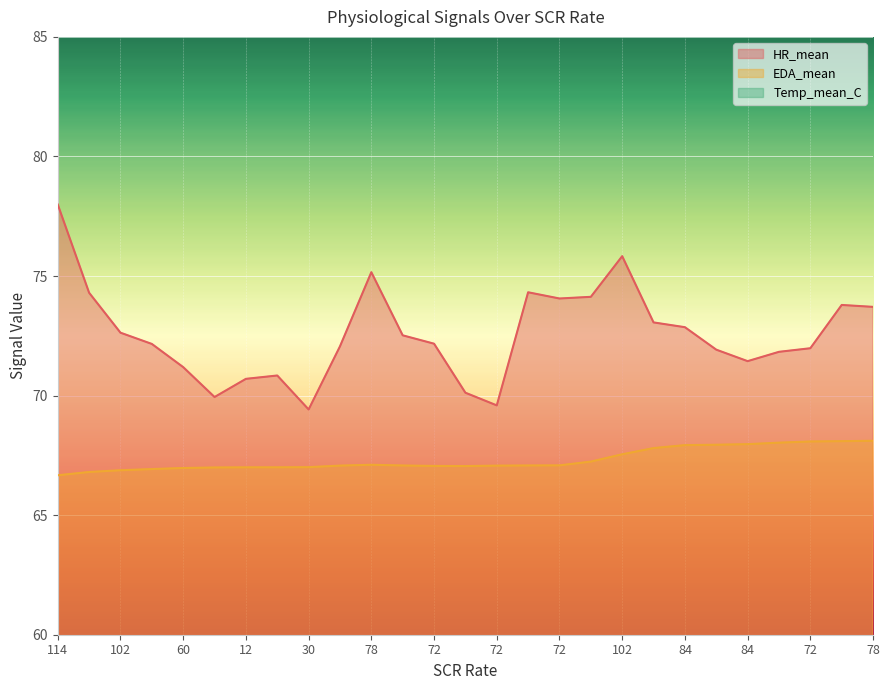

Rank the categories by Temp_mean_C value from highest to lowest.

78, 78, 72, 78, 84, 84, 84, 102, 102, 84, 78, 72, 72, 72, 60, 72, 72, 72, 30, 18, 12, 30, 60, 84, 102, 108, 114